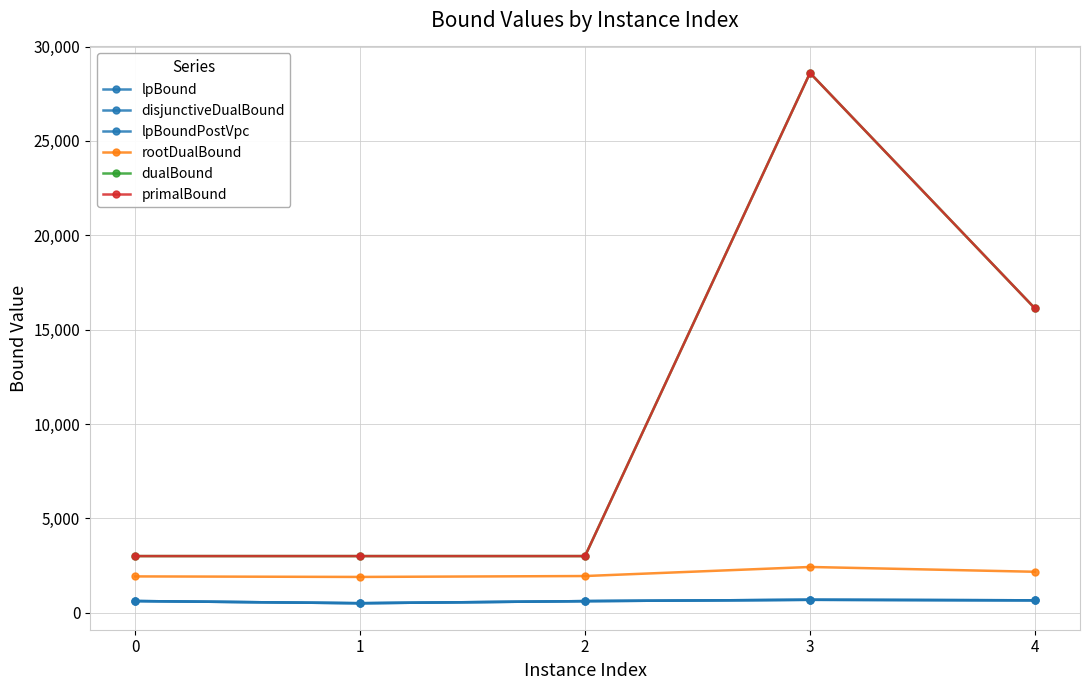

Is this an area chart (filled region under the line)?

No